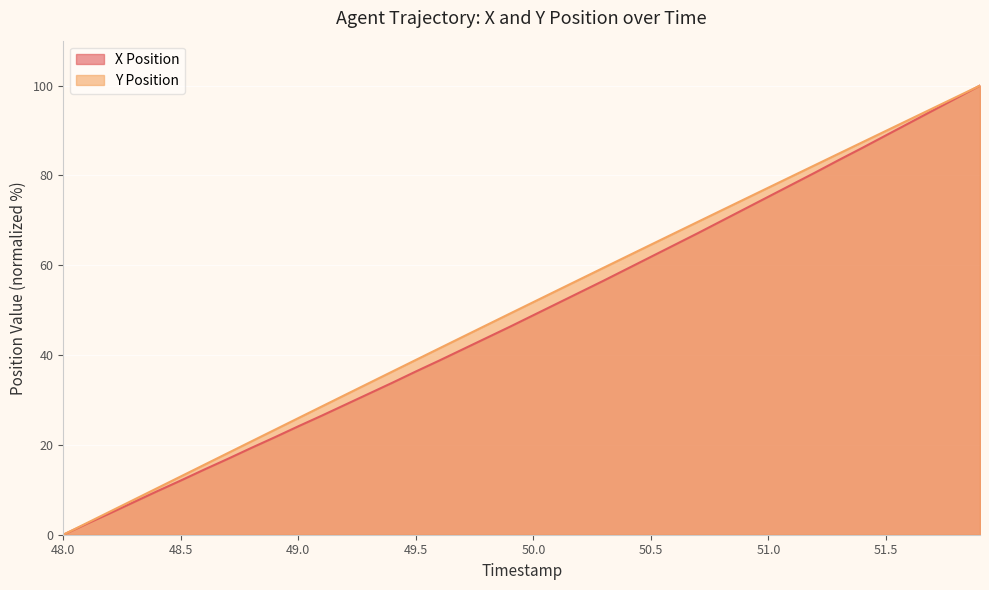

True or false: Y Position and X Position intersect in this chart.

False